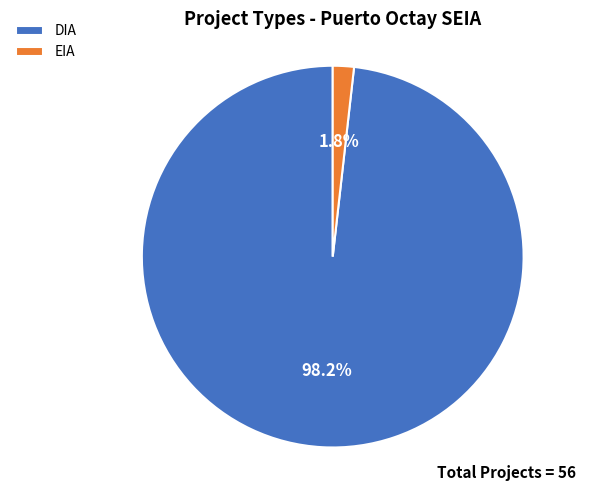

Count the number of slices in the pie.

2